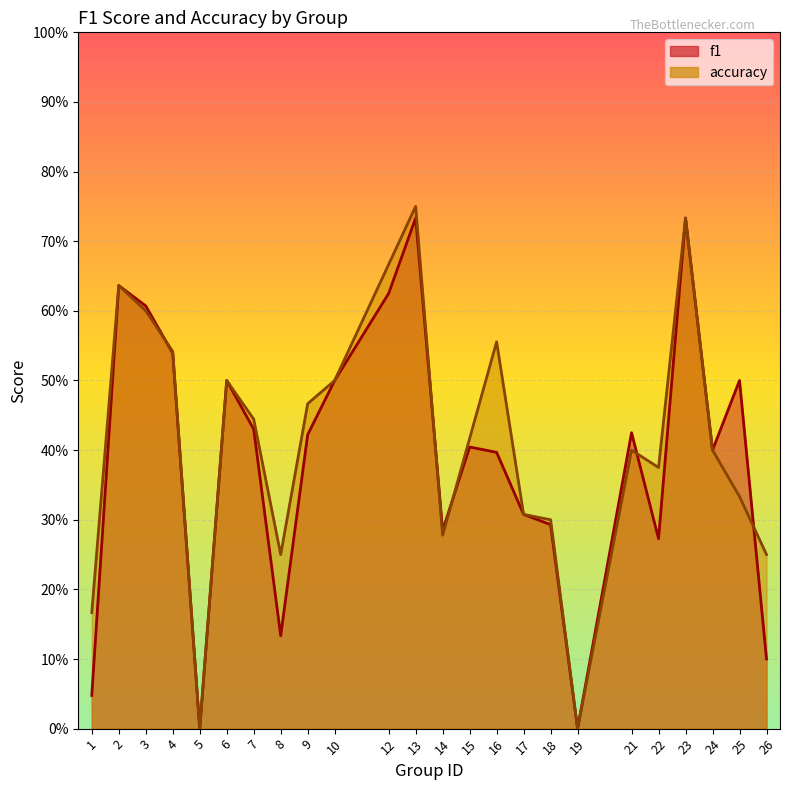

Which category has the lowest value in the accuracy series?

5